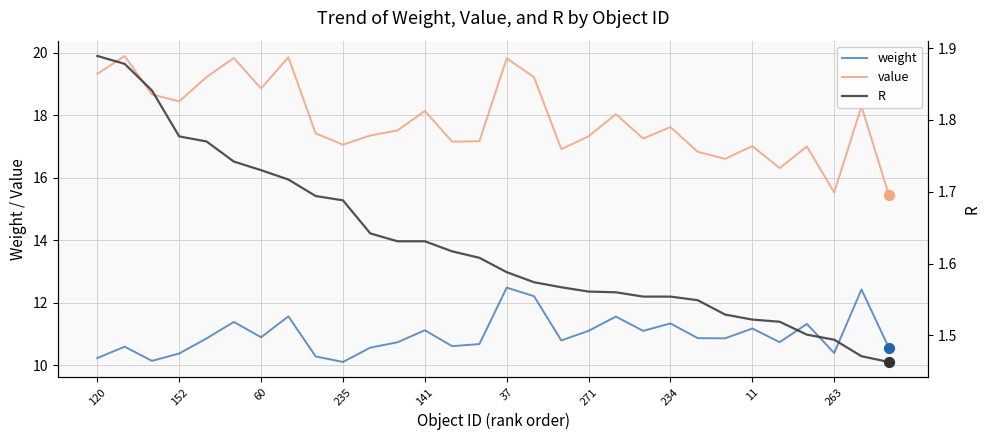

Which series has the largest total across all categories?

value